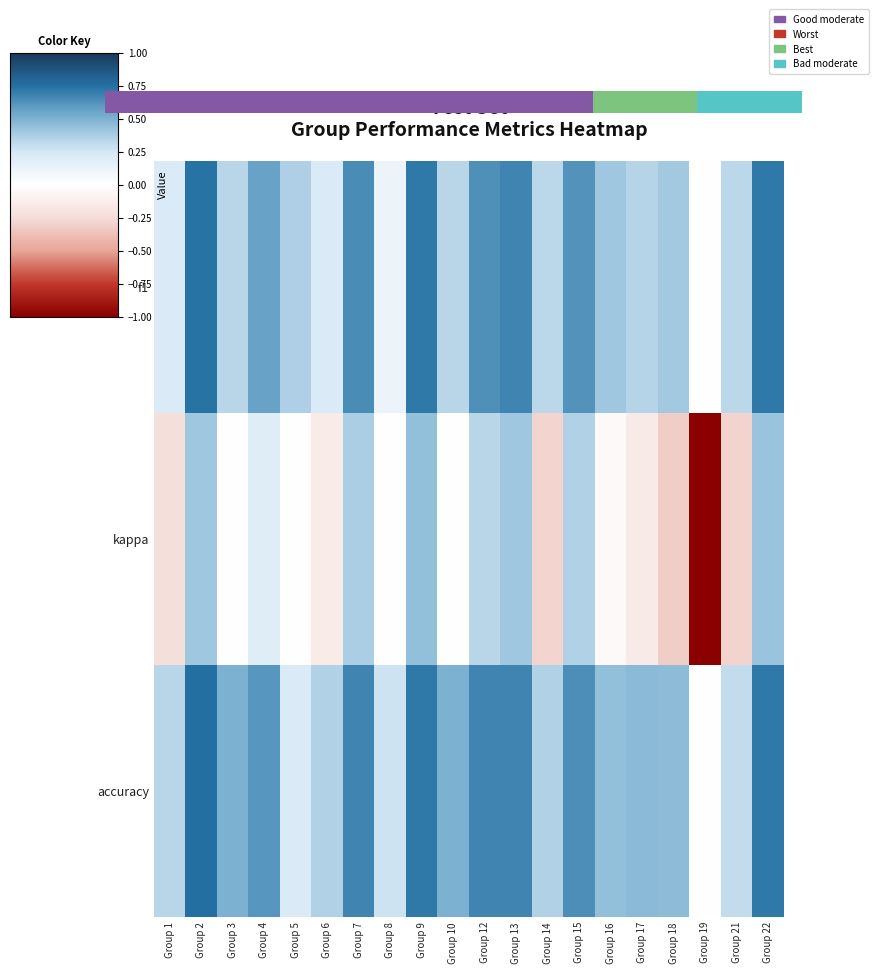

Is it true that f1 equals 1.0 at Group 7?

False